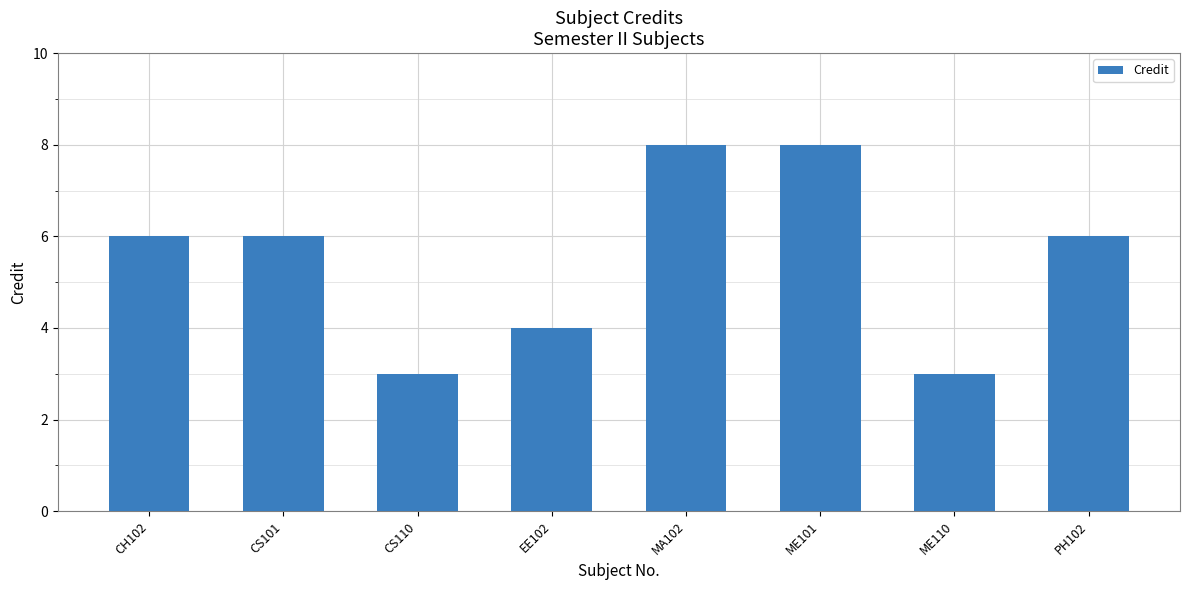

What is the difference between the maximum and second lowest values?

5